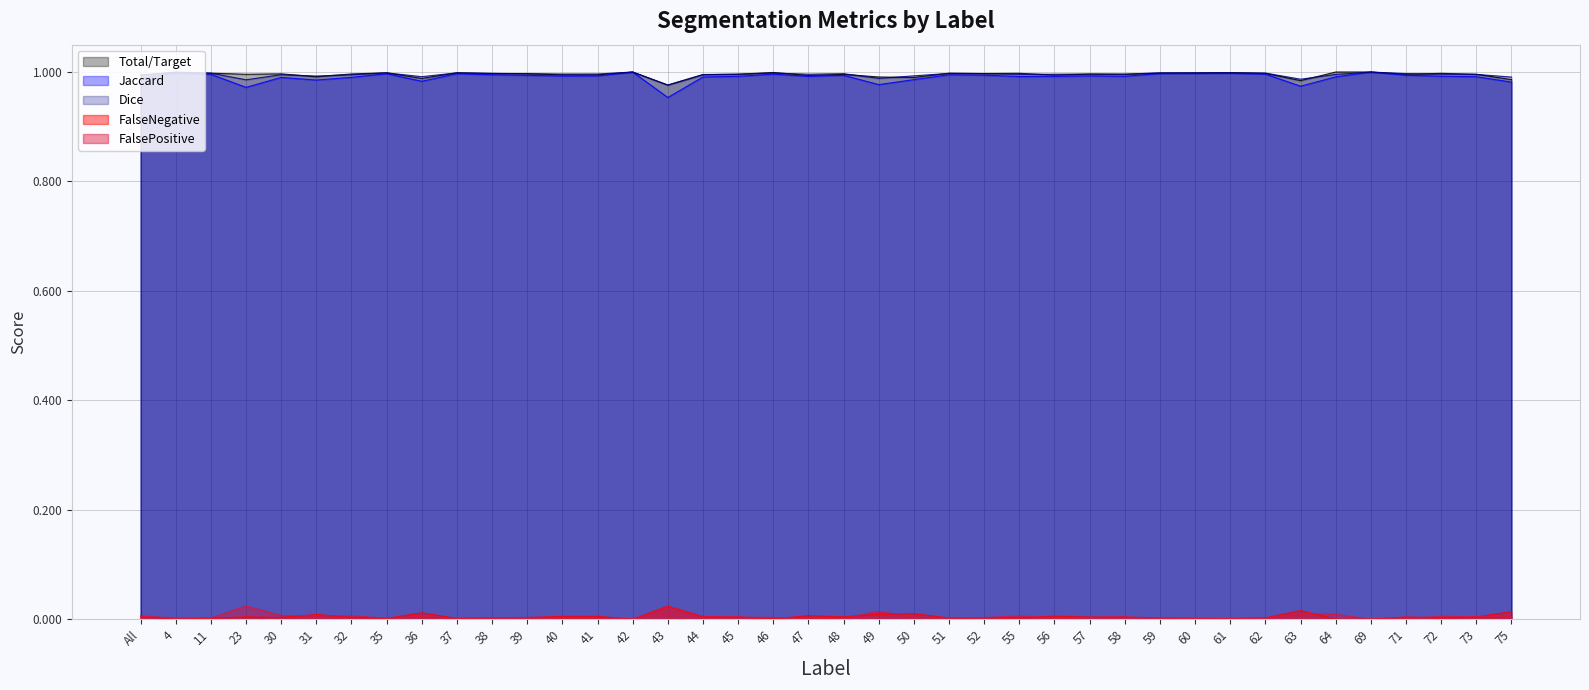

In FalsePositive, how many points are higher than both neighbors (excluding endpoints)?

10